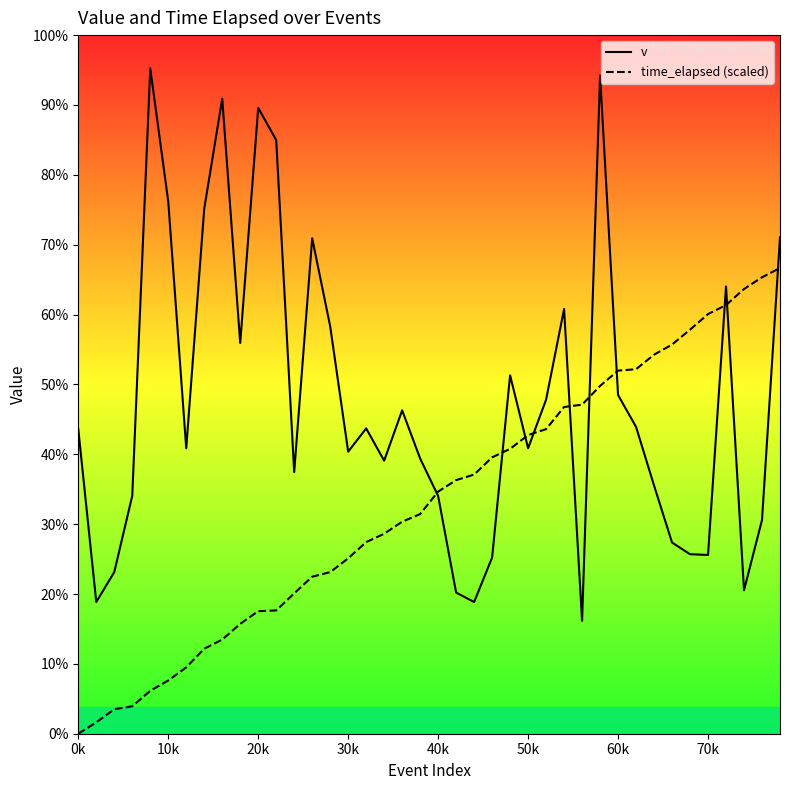

How many times do time_elapsed (scaled) and v cross each other?

10